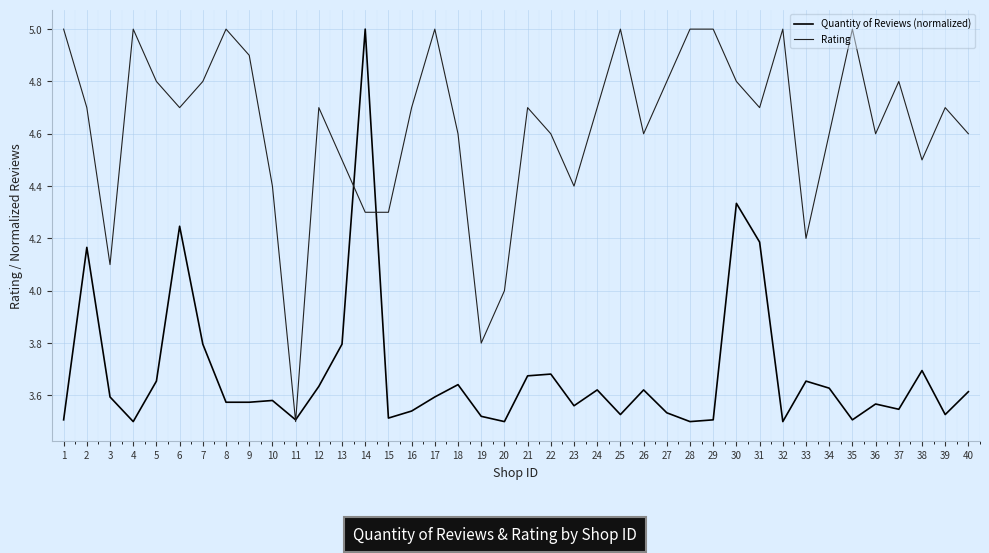

What is the difference between the maximum and minimum values in the Rating series?

1.5